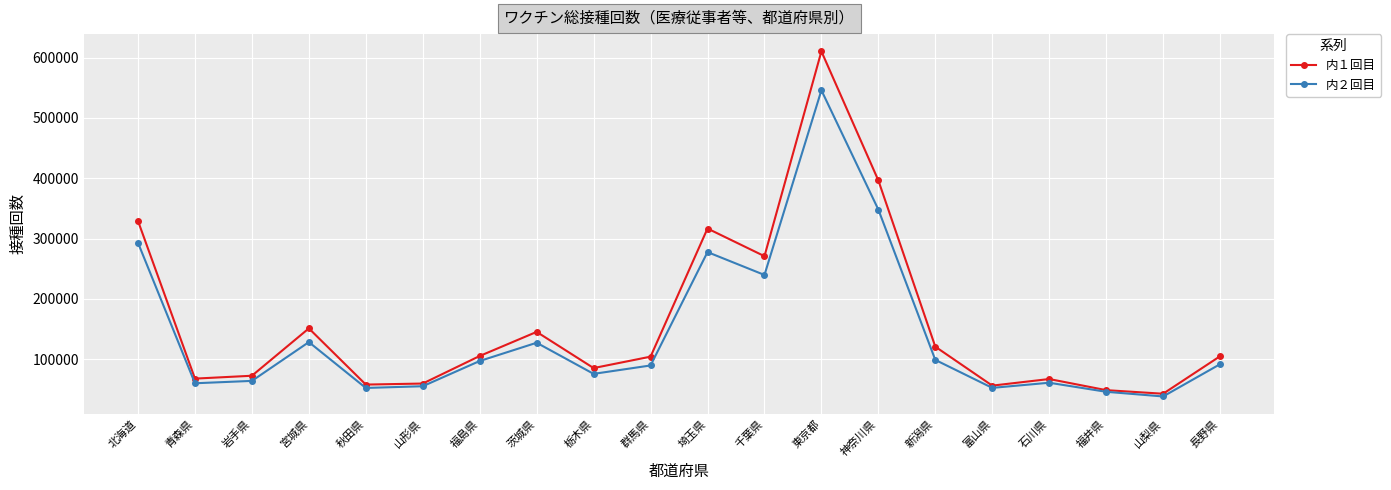

The value of 内１回目 at 福井県 is 48565. True or false?

True